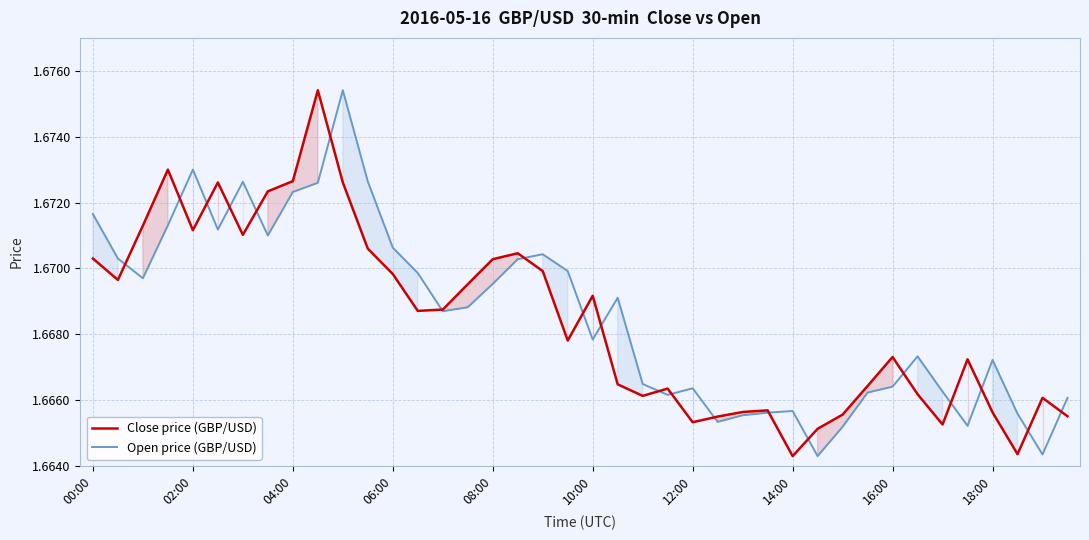

Does the chart display data point markers on the line(s)?

No